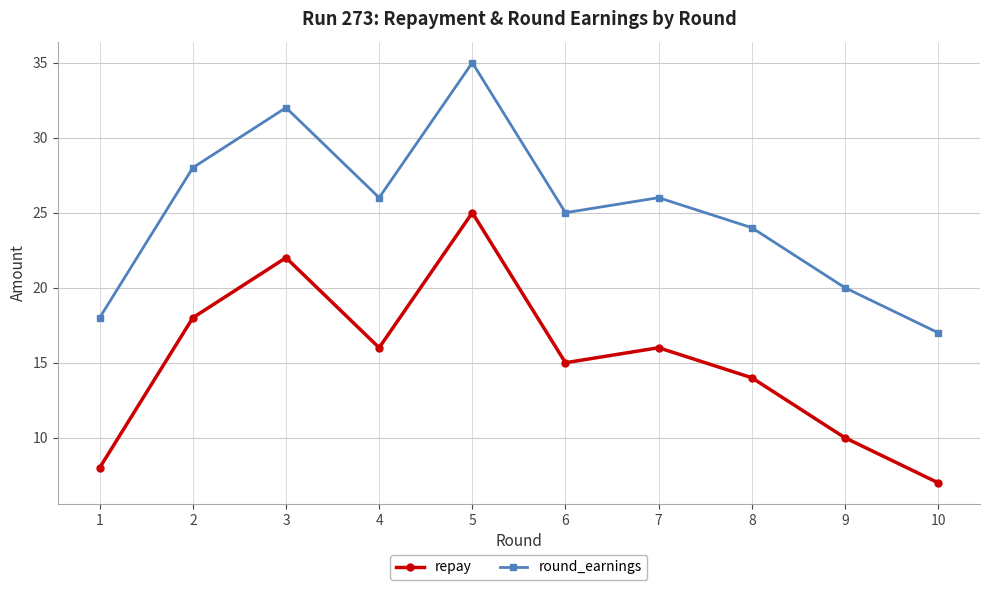

At which category does repay reach its first local peak?

3